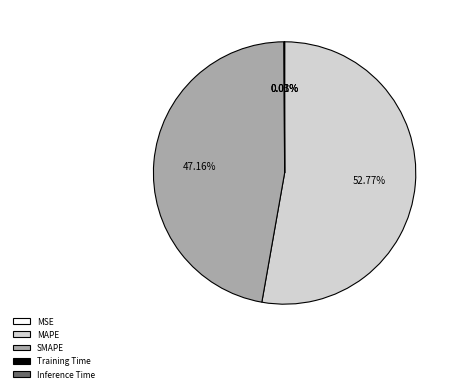

Which category accounts for the majority?

MAPE